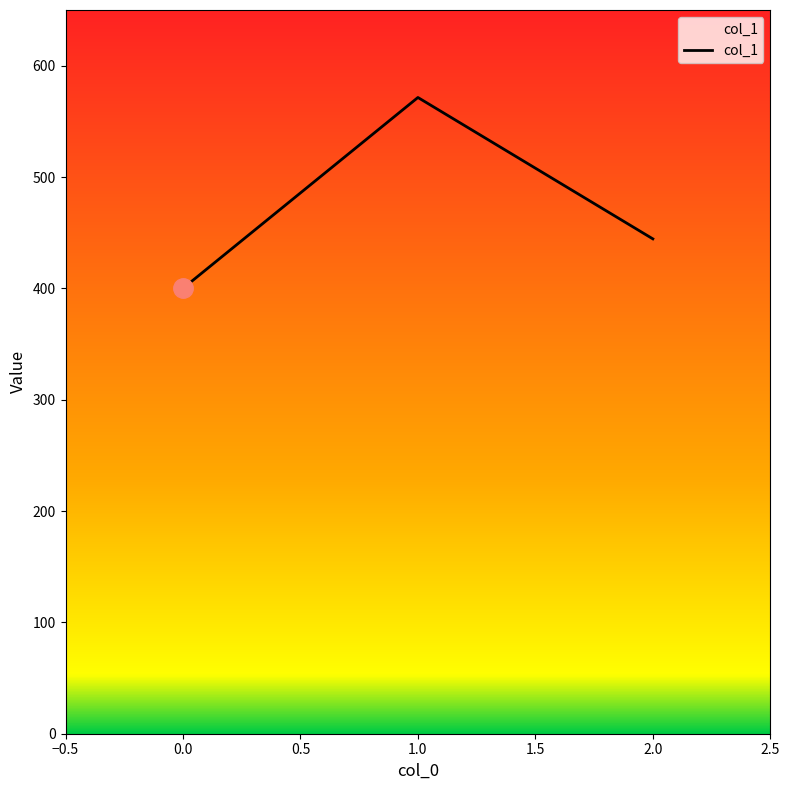

What is the change in value from 0.0 to 2.0?

+44.4